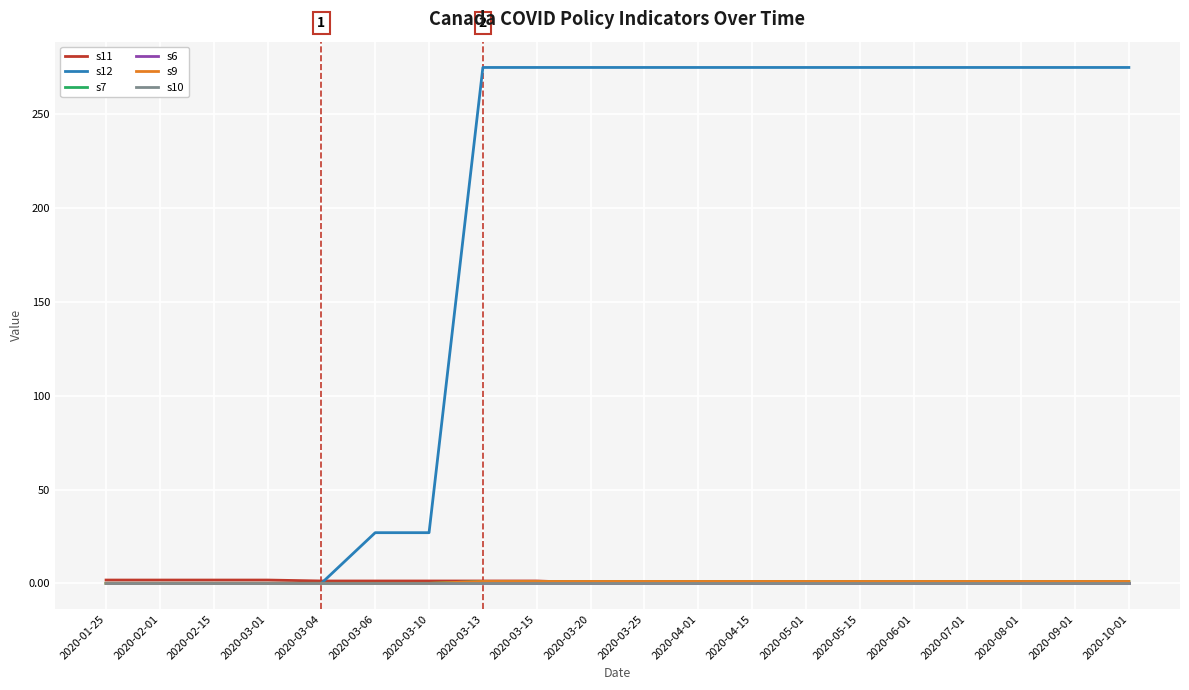

Does the chart have visible grid lines?

Yes